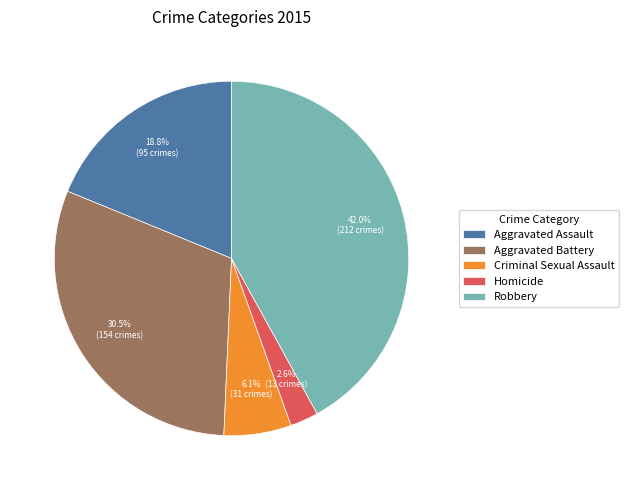

What percentage is the Criminal Sexual Assault slice, to the nearest percent?

6%